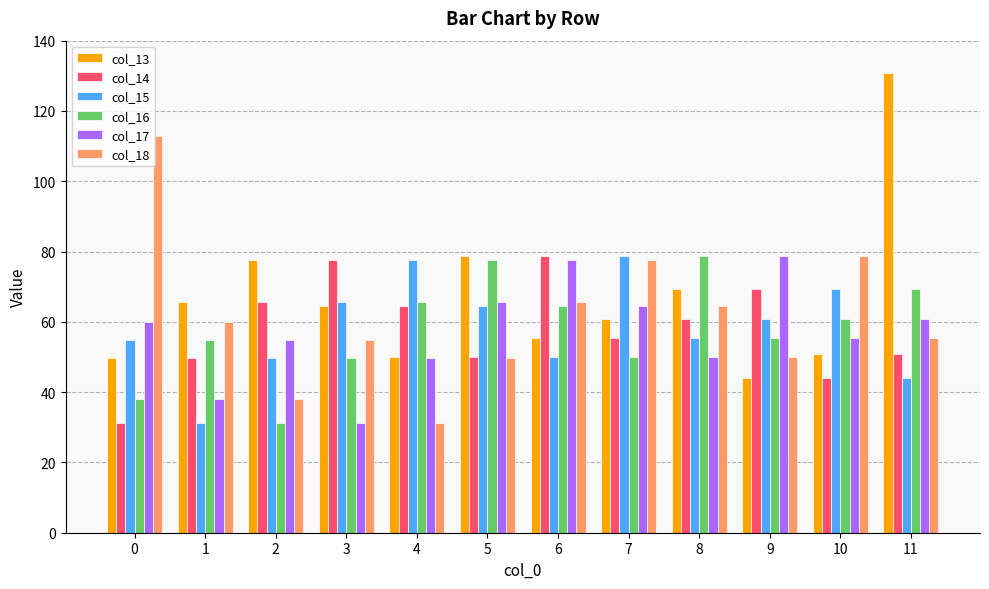

What is the total value across all series at 6?

391.7